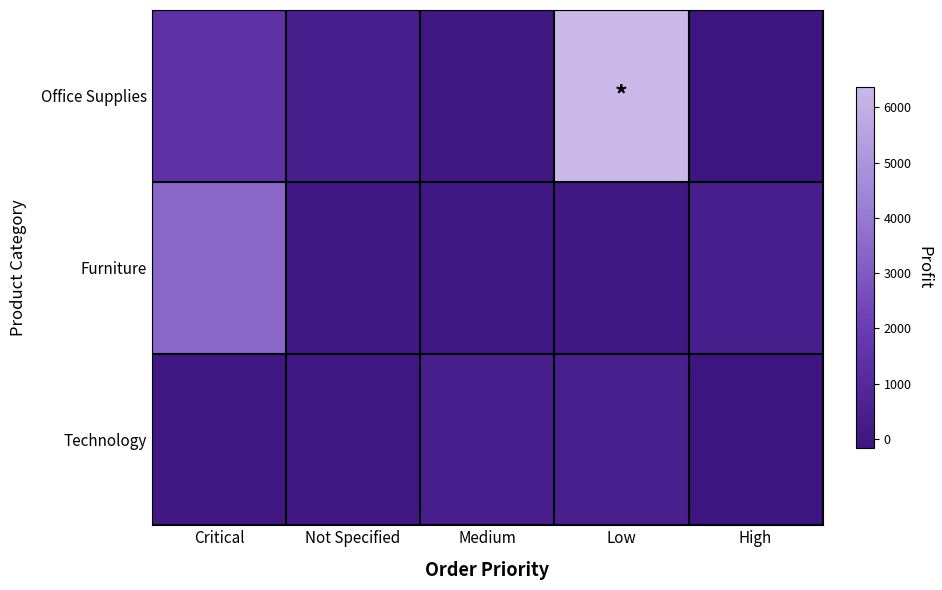

Between Medium and Low, which series saw the biggest shift?

Office Supplies